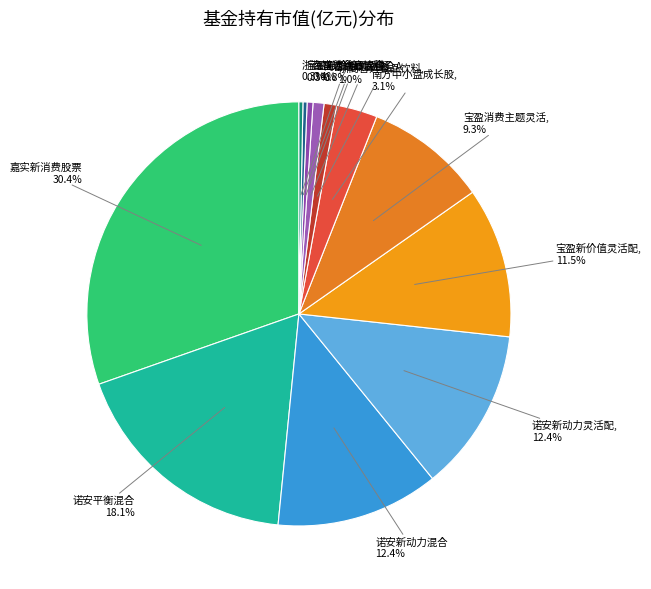

Count the number of slices in the pie.

12